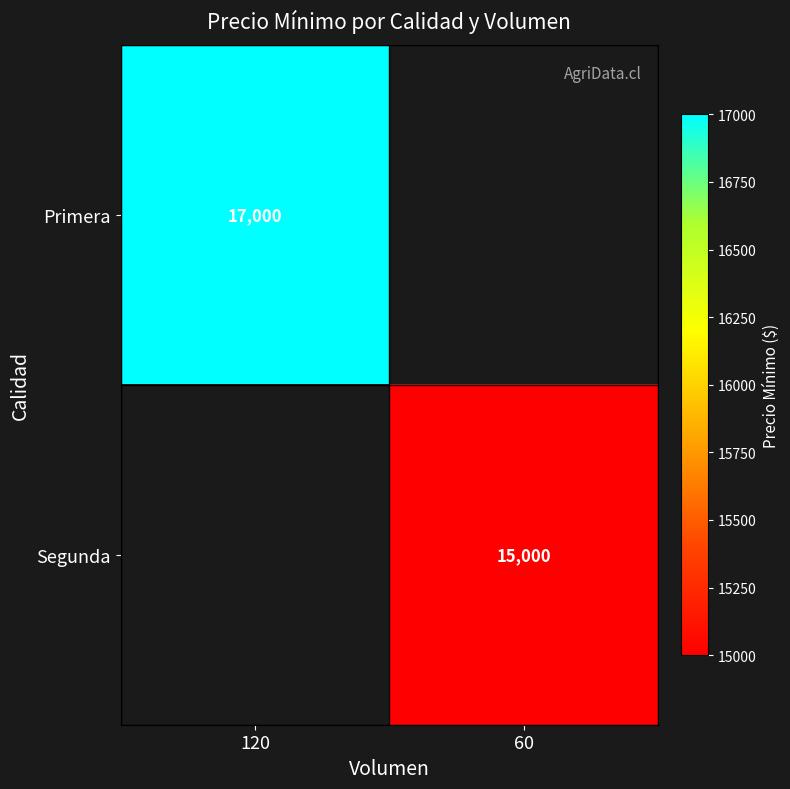

Between 60 and 120, which is larger?

120